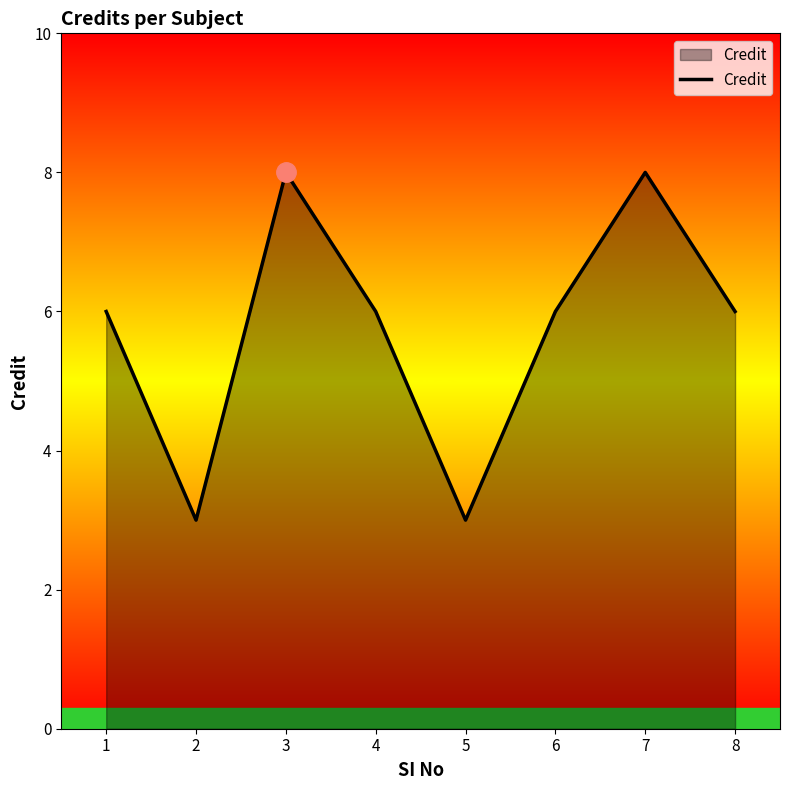

The value at 1 is 9. True or false?

False